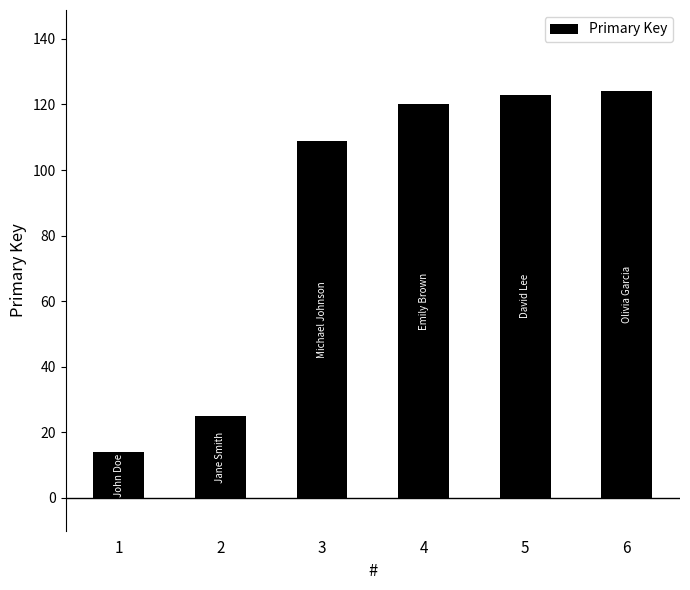

What is the maximum value shown in the chart?

124